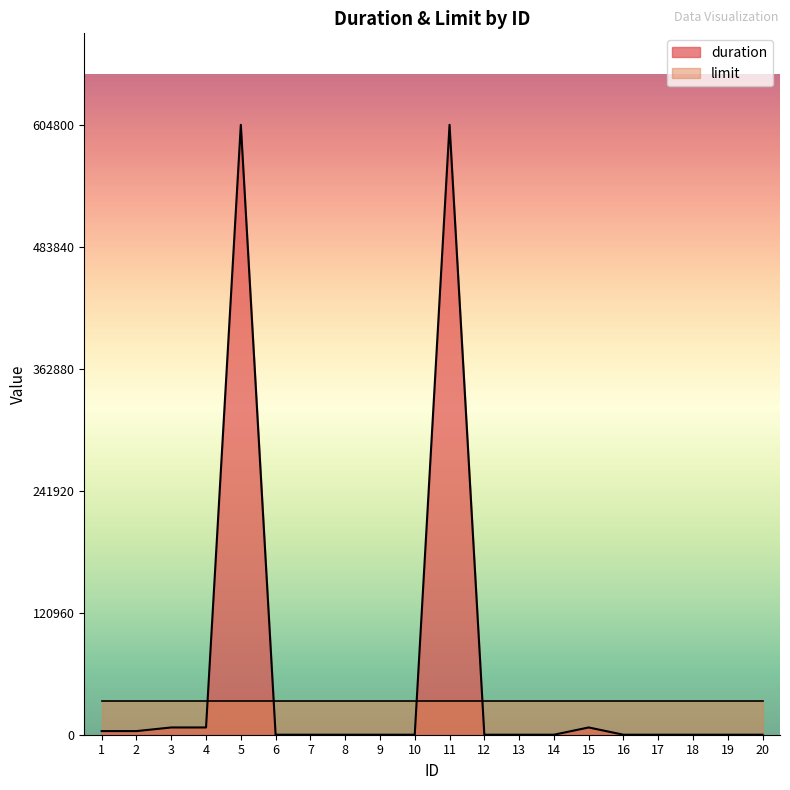

How many lines are shown in the chart?

2